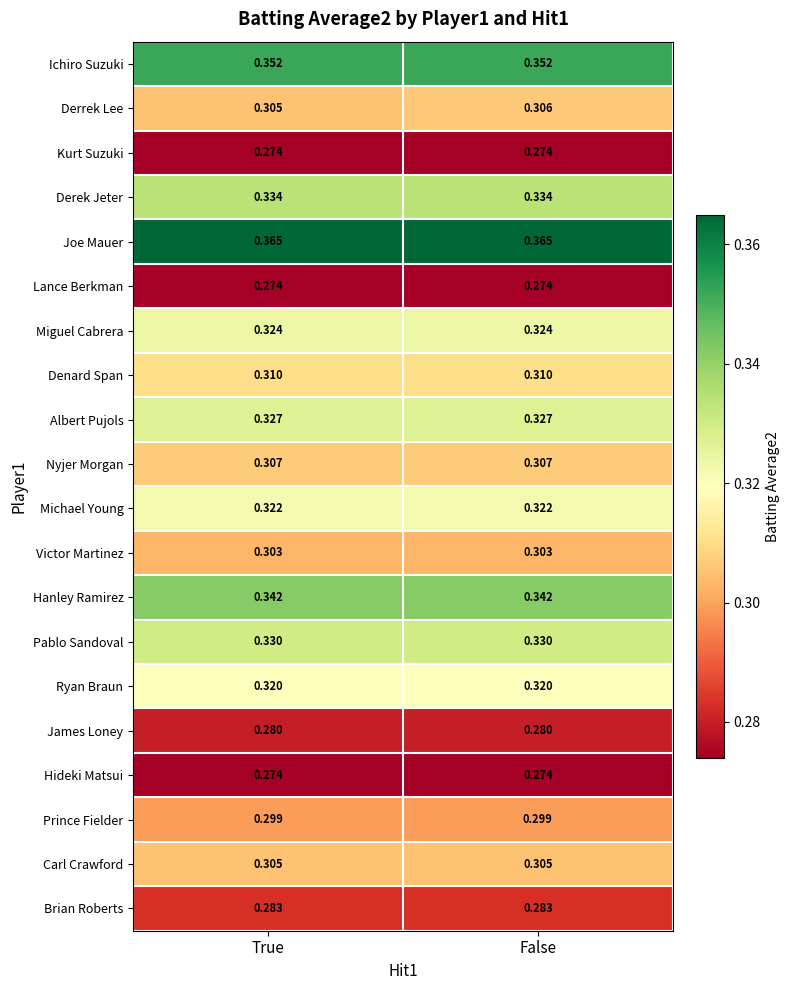

What is the total value across all series at True?

6.2